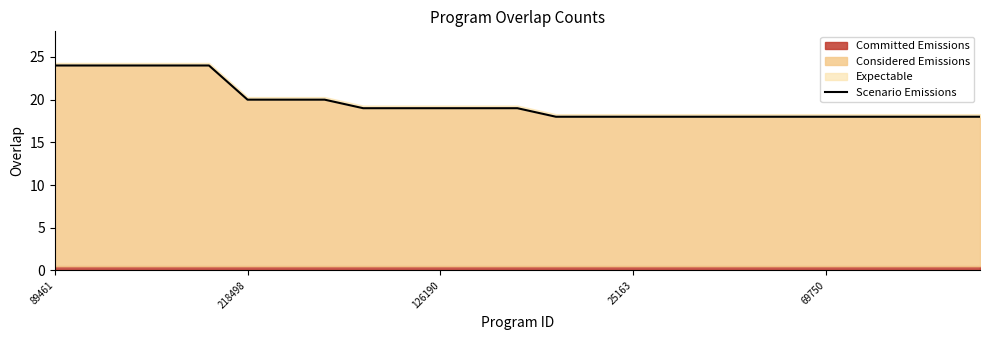

The Considered Emissions series shows 40 at 89461. True or false?

False